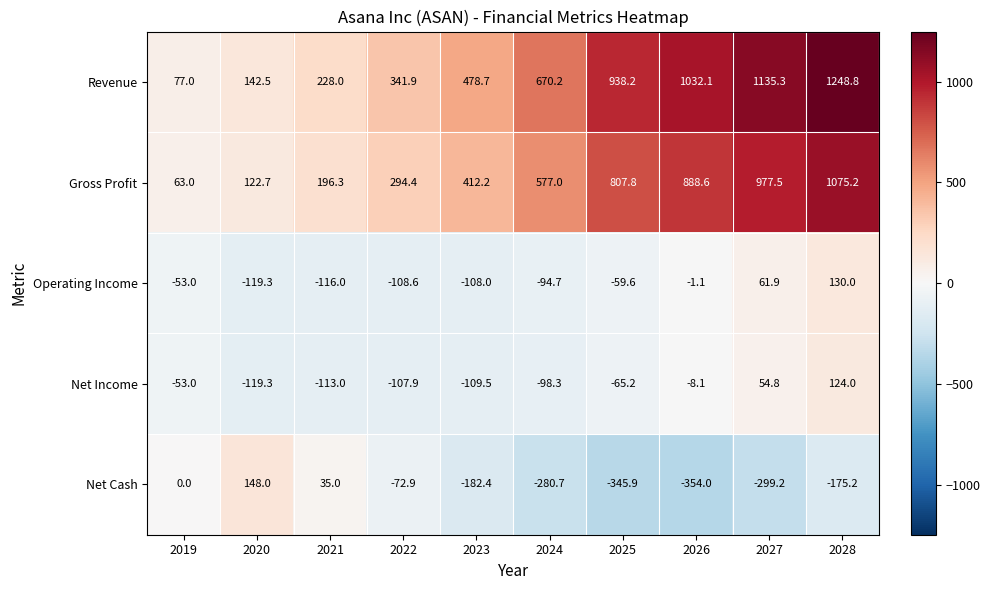

Is it true that Net Cash equals -292.2 at 2023?

False